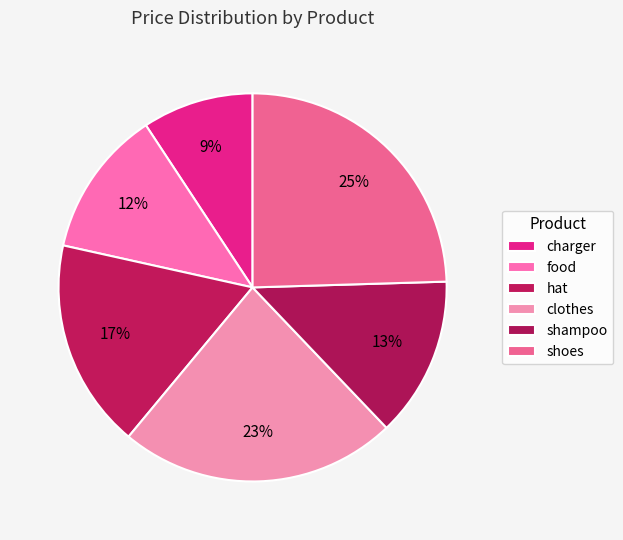

Count the number of slices in the pie.

6